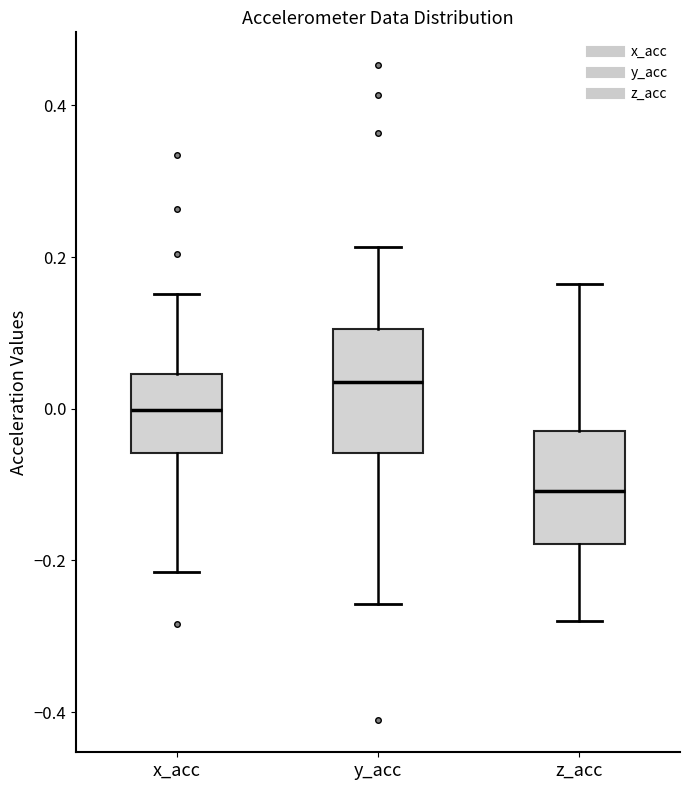

Which box has the lowest median line?

z_acc